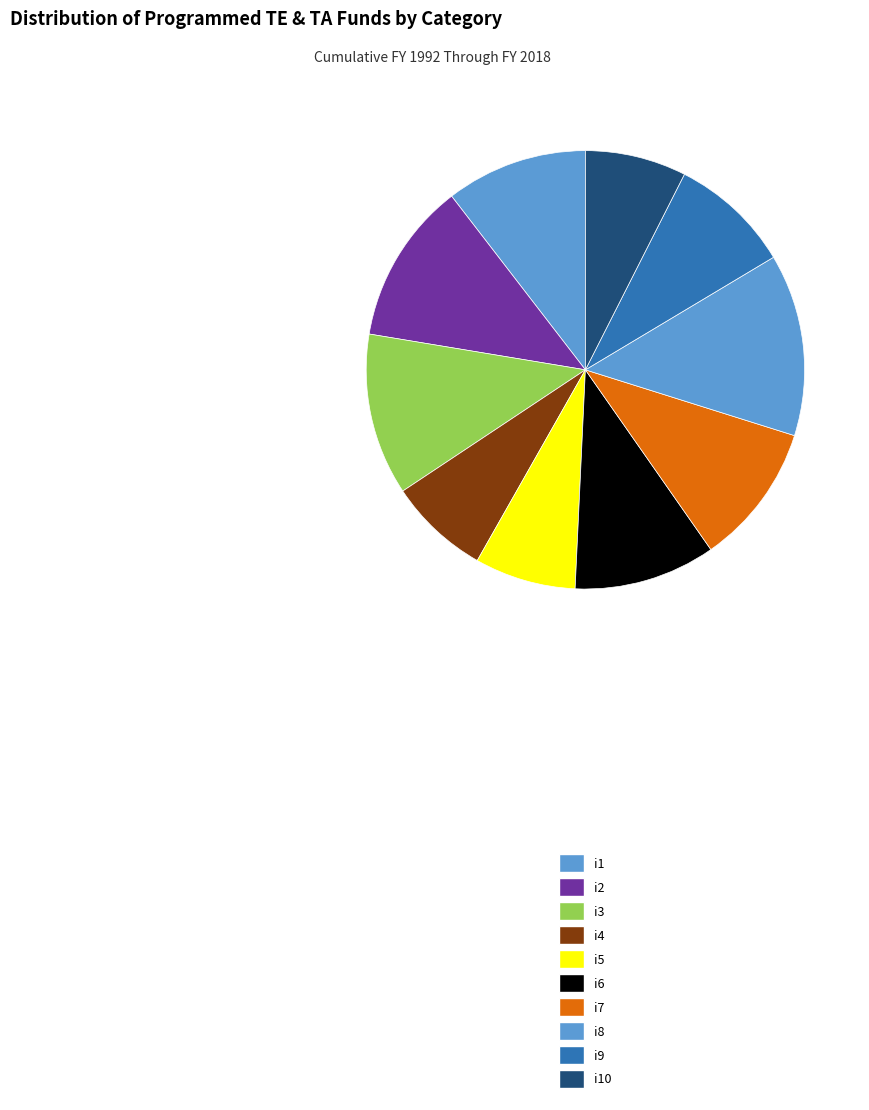

What is the total percentage of i4 and i6?

17.9%